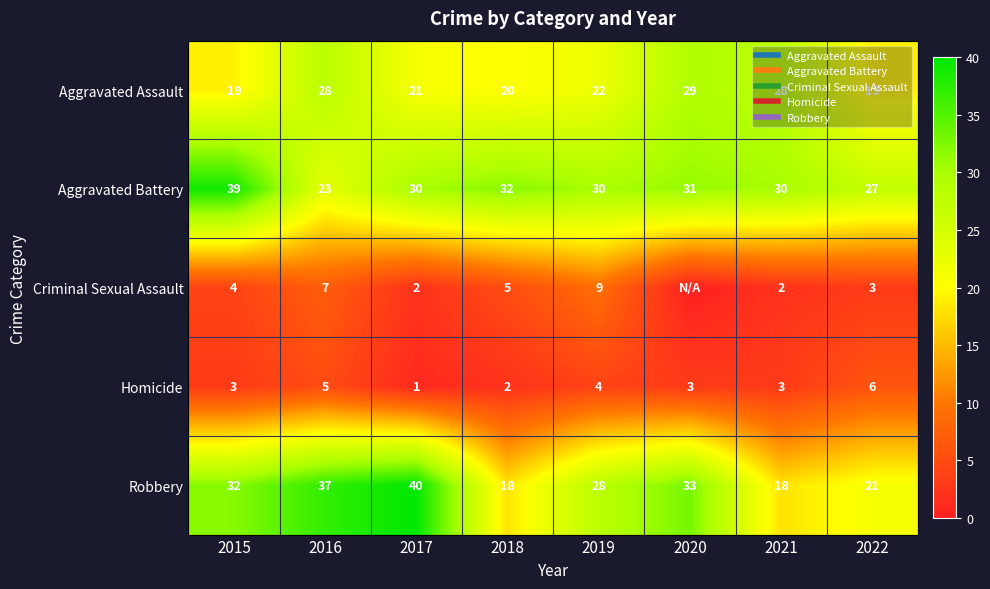

Which series changed the most between 2017 and 2018?

Robbery